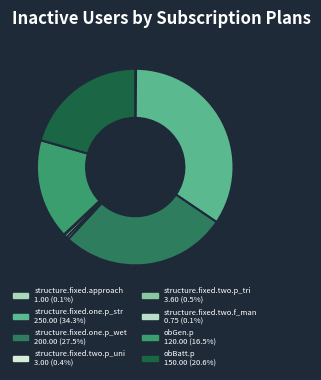

How many slices are in this pie chart?

8